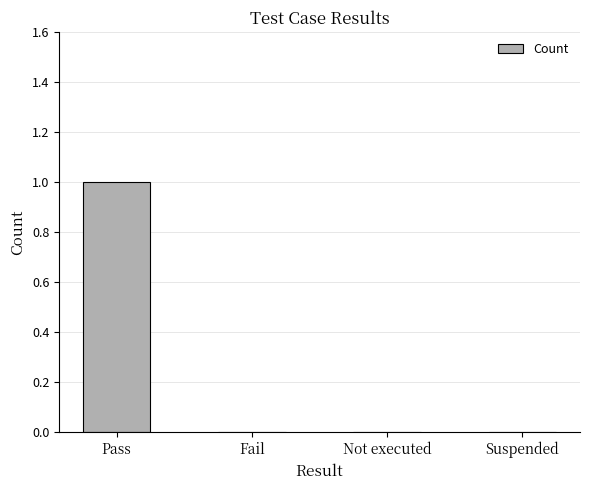

What is the difference between the values at Fail and Pass?

1